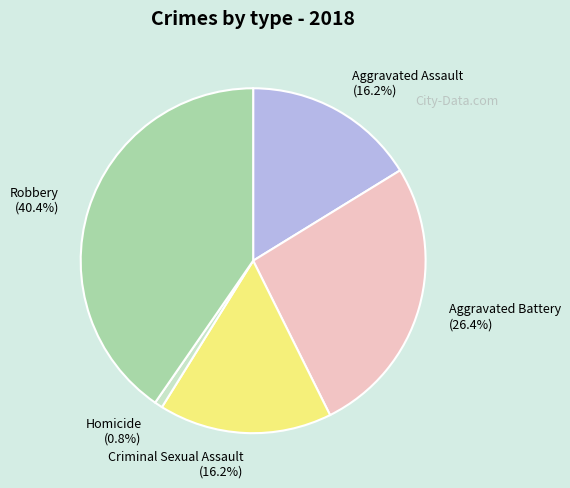

To the nearest percent, what percentage of the pie is Aggravated Battery?

26%